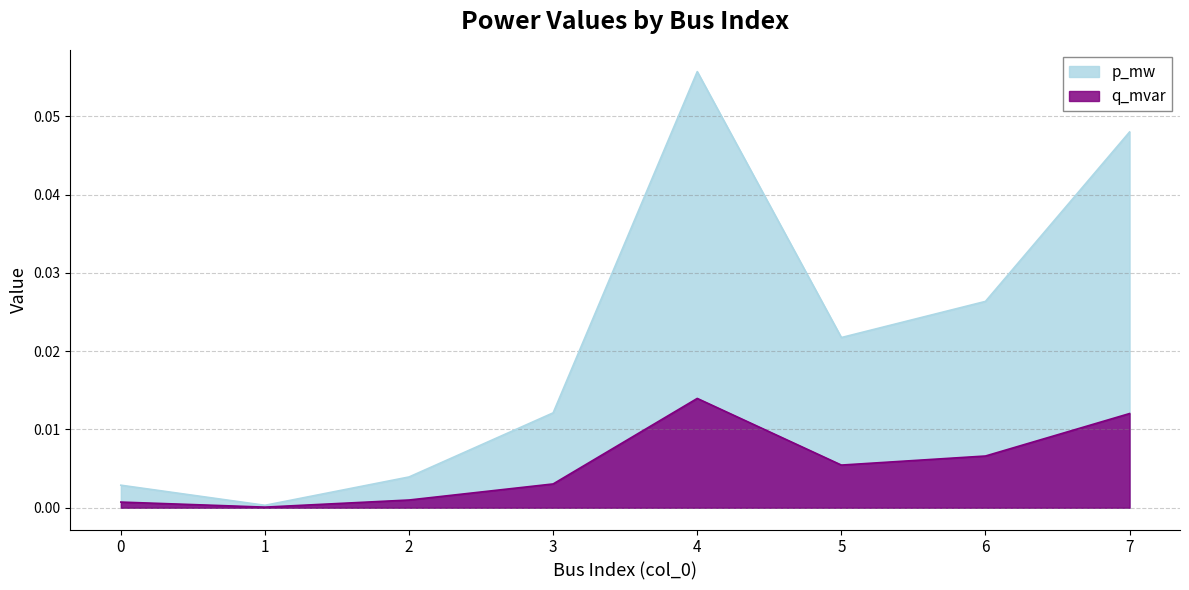

Where is the first local minimum for q_mvar?

1